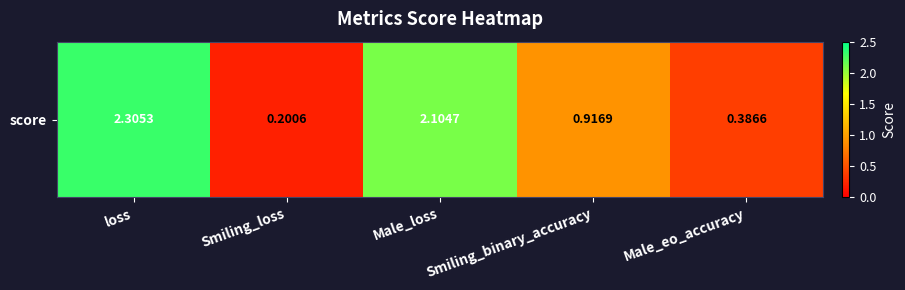

At which category does the chart reach its peak across all series?

loss